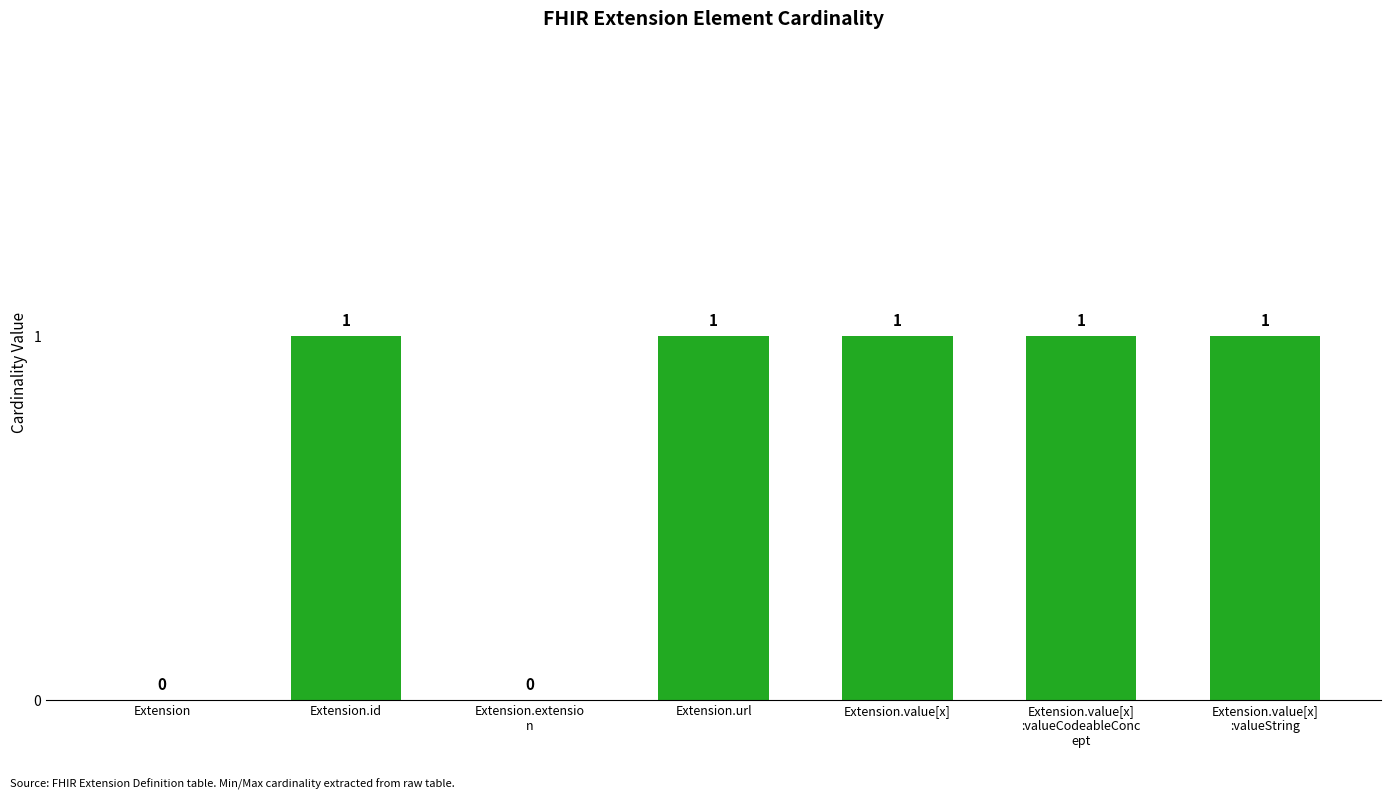

True or false: the data shows 0 at Extension.extensio
n.

True